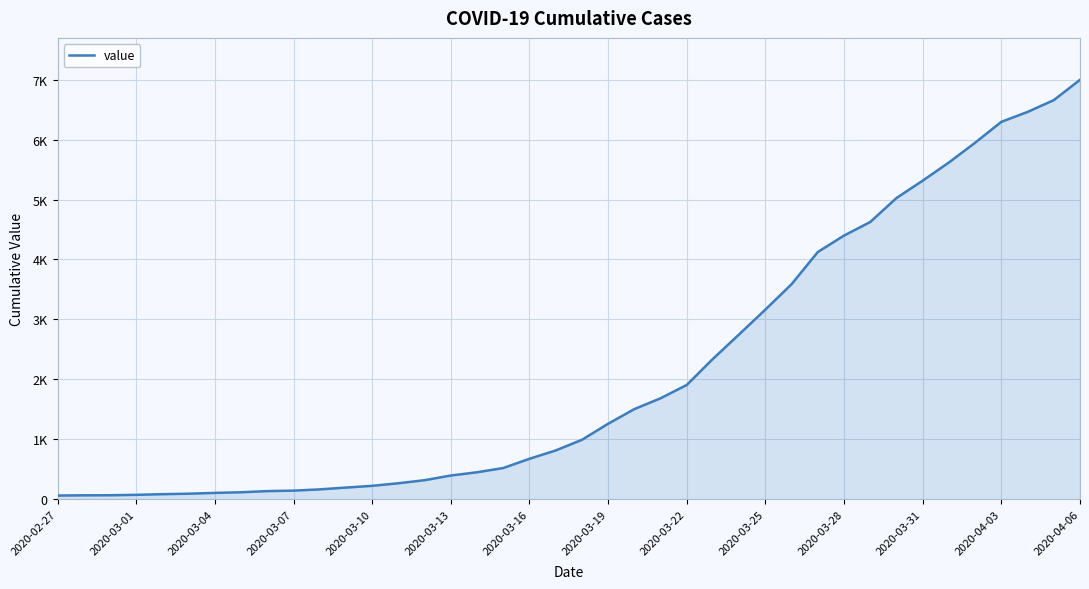

Does the chart display data point markers on the line(s)?

No